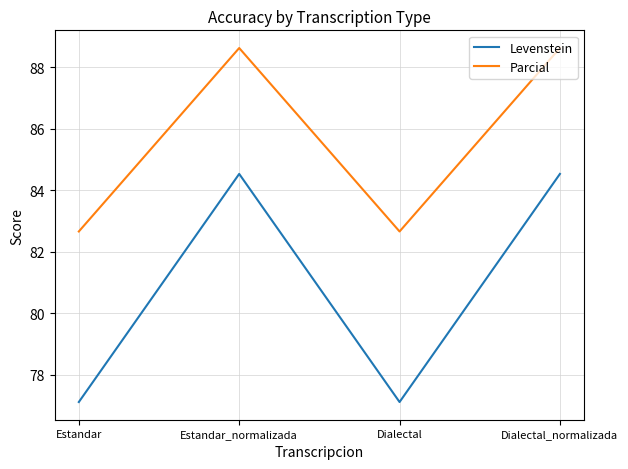

Where is the first local minimum for Levenstein?

Dialectal